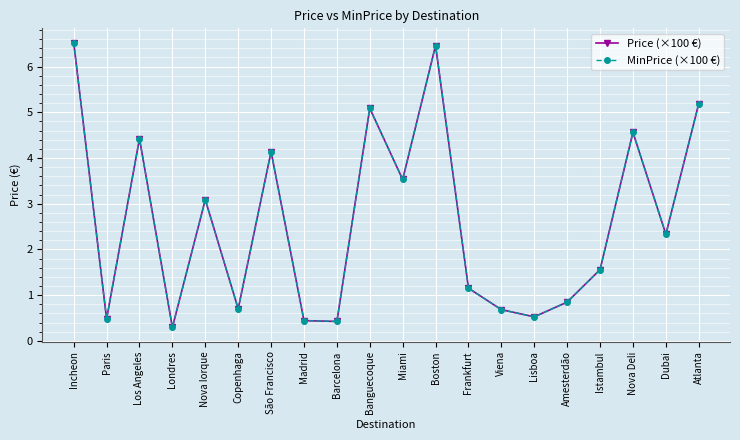

Is this an area chart (filled region under the line)?

No